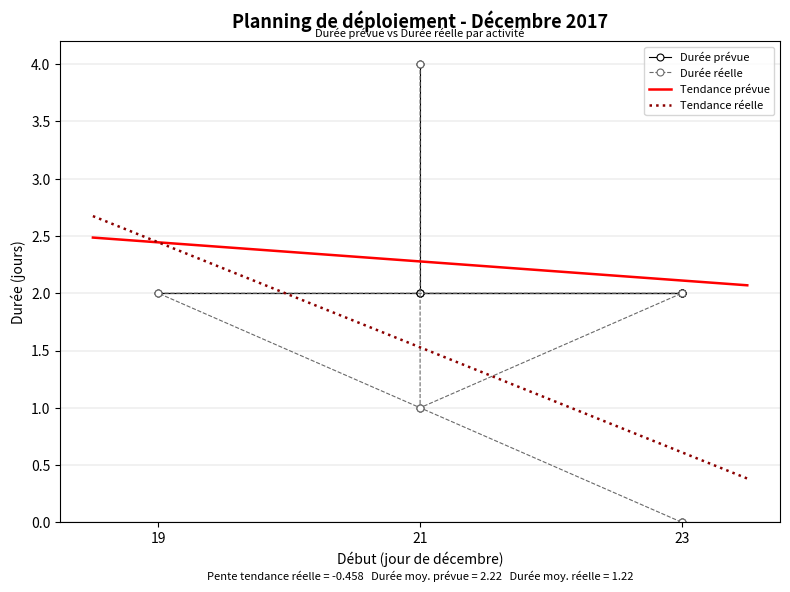

Which series has the largest total across all categories?

Durée prévue